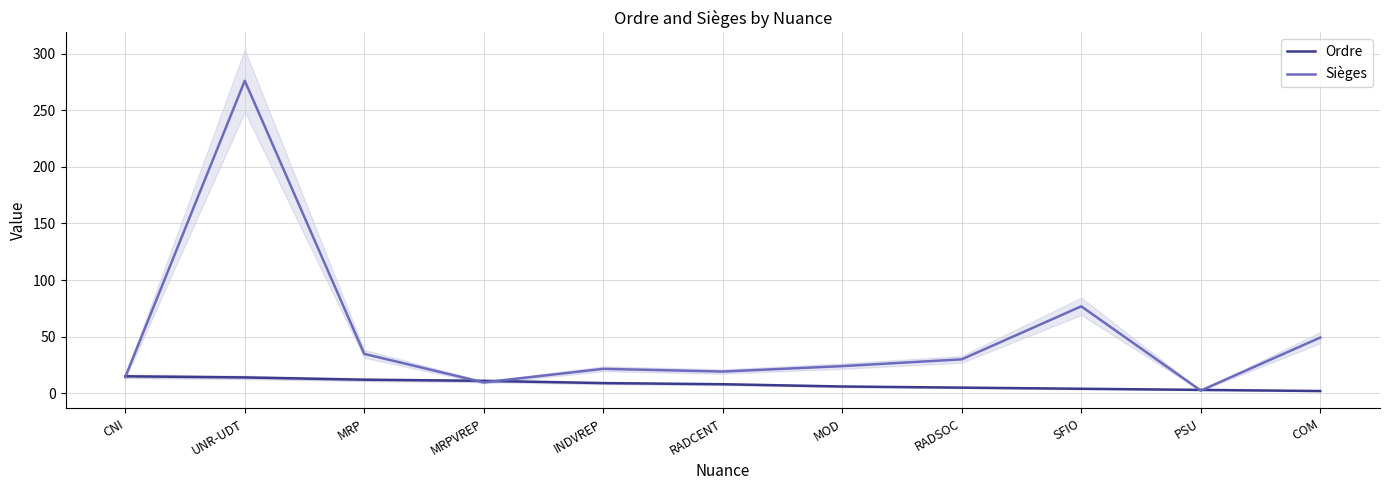

What is the value of the Sièges point at the 11th from the left?

49.2